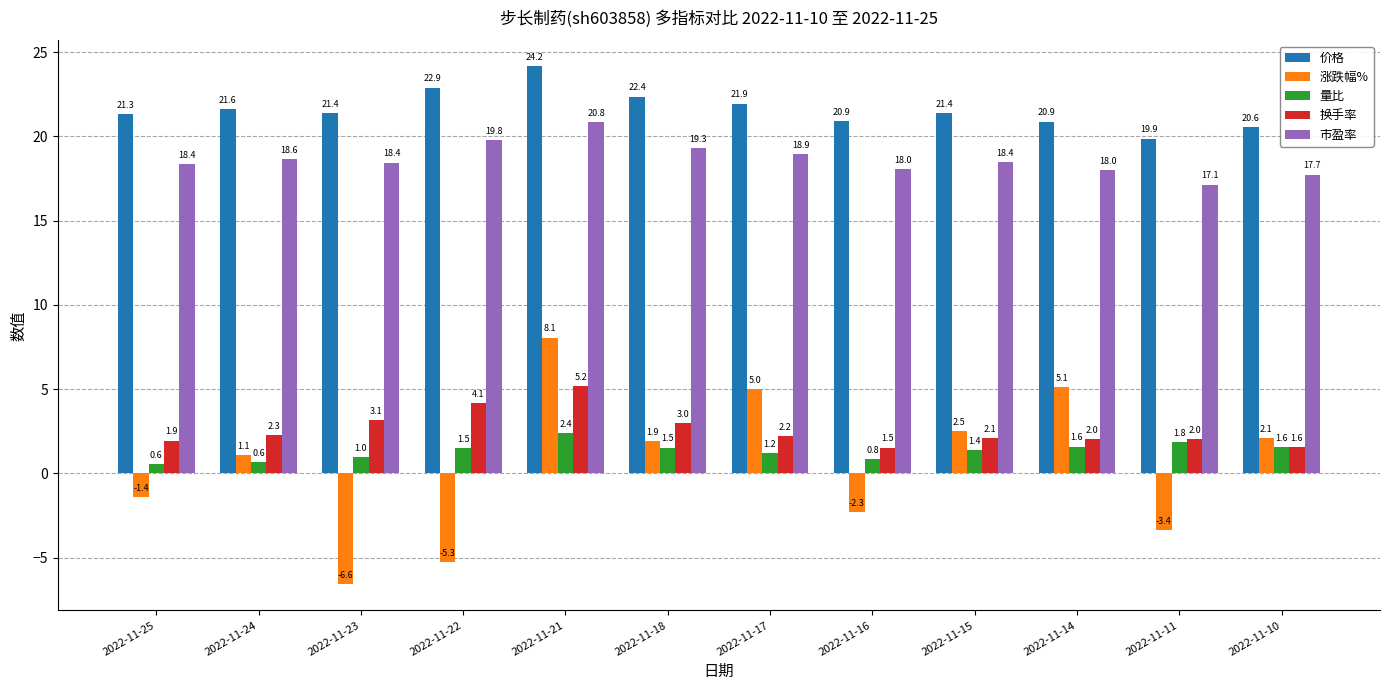

True or false: 换手率 has a value of 3.3 at 2022-11-11.

False